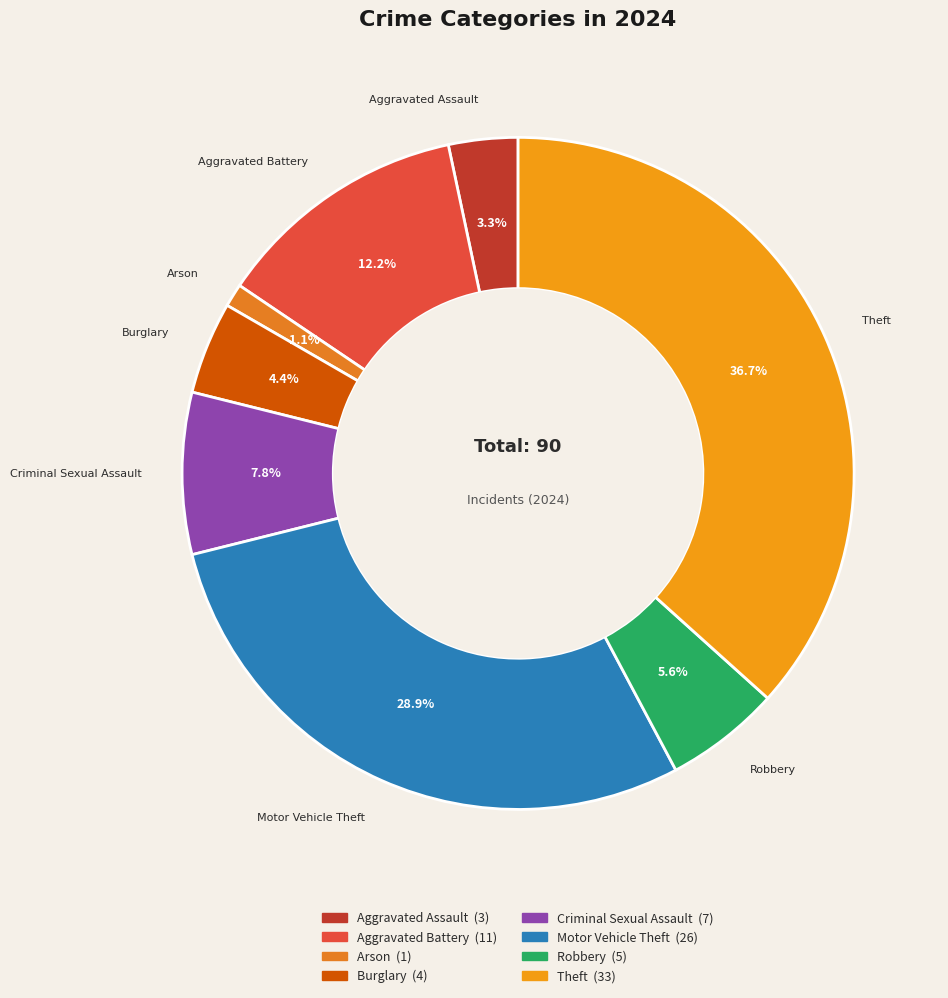

What percentage is the Arson slice, to the nearest percent?

1%